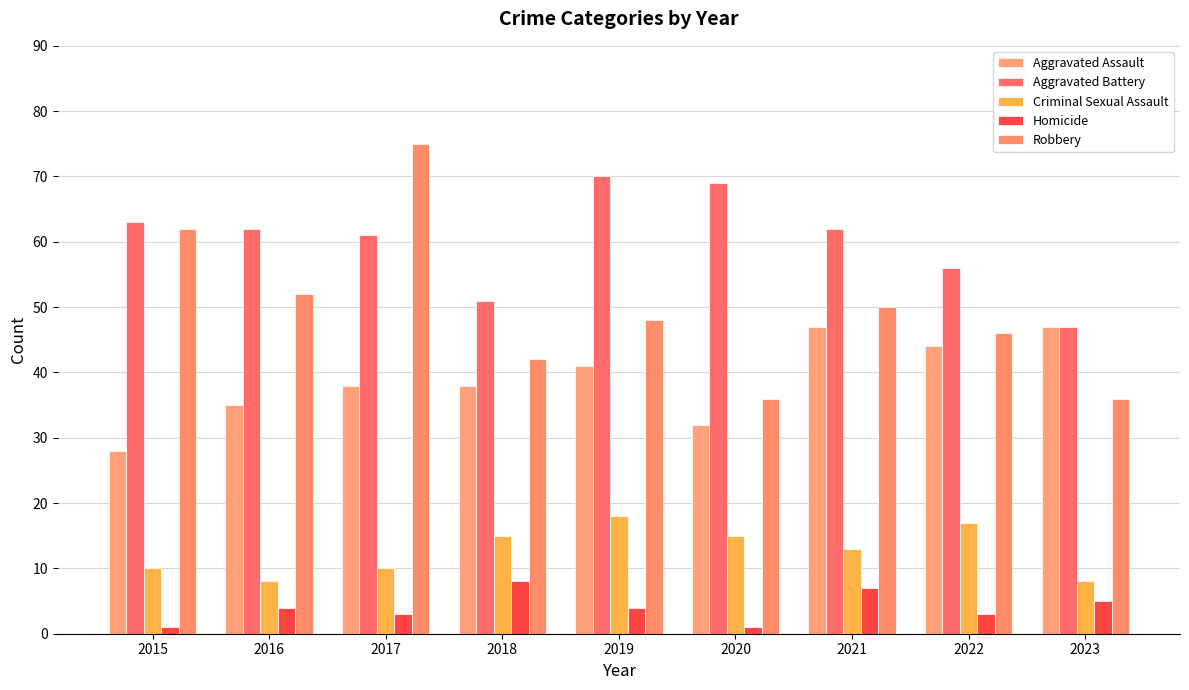

Reading left to right, list all the values displayed in this chart.

Aggravated Assault: 28	35	38	38	41	32	47	44	47
Aggravated Battery: 63	62	61	51	70	69	62	56	47
Criminal Sexual Assault: 10	8	10	15	18	15	13	17	8
Homicide: 1	4	3	8	4	1	7	3	5
Robbery: 62	52	75	42	48	36	50	46	36